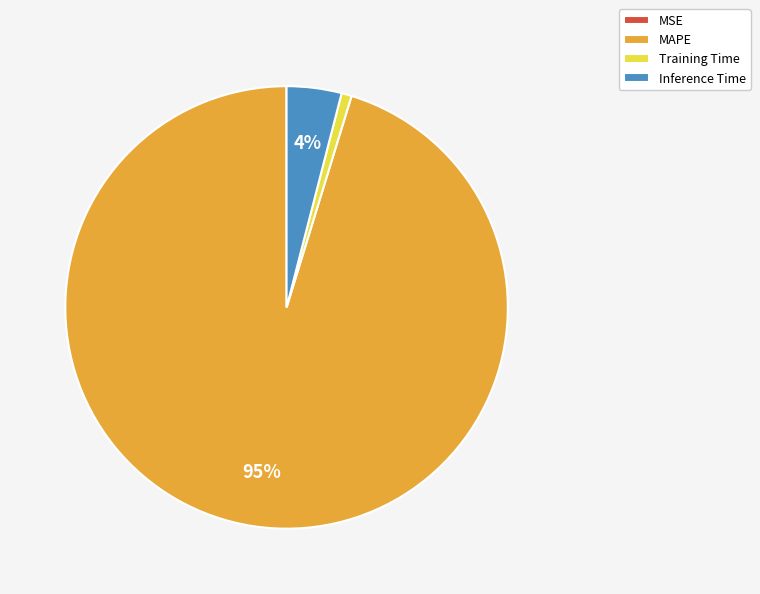

Do MAPE and Training Time together represent more than half of the pie?

Yes